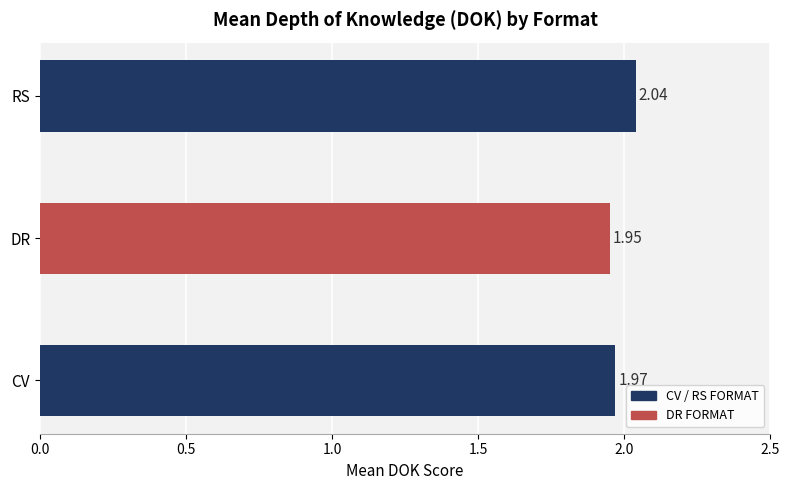

List the labels in order of value, largest first.

RS, CV, DR